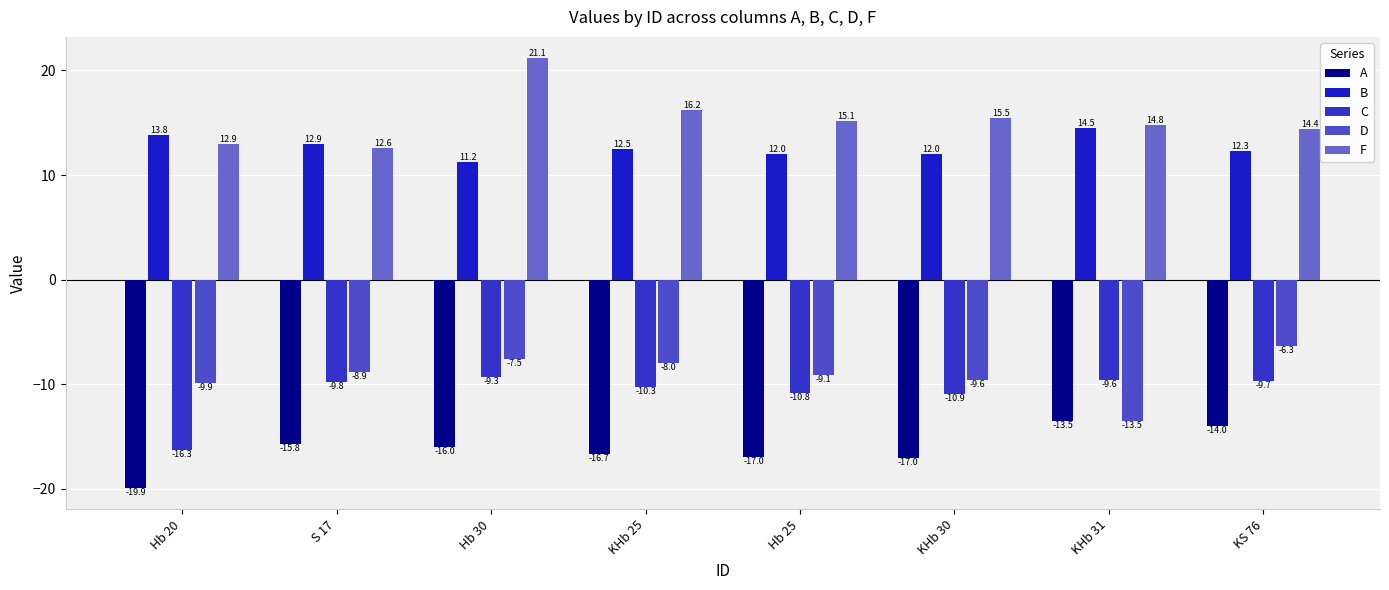

Rank the series by their maximum value, from highest to lowest.

F, B, D, C, A